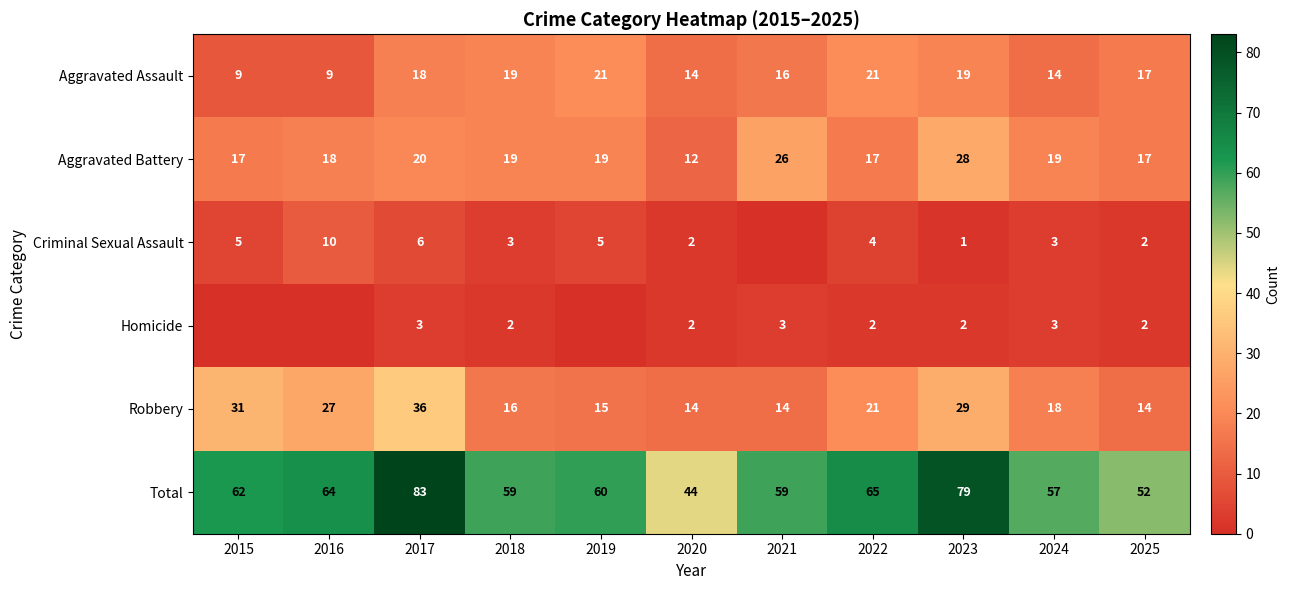

How many values in the Total series are below 60?

5